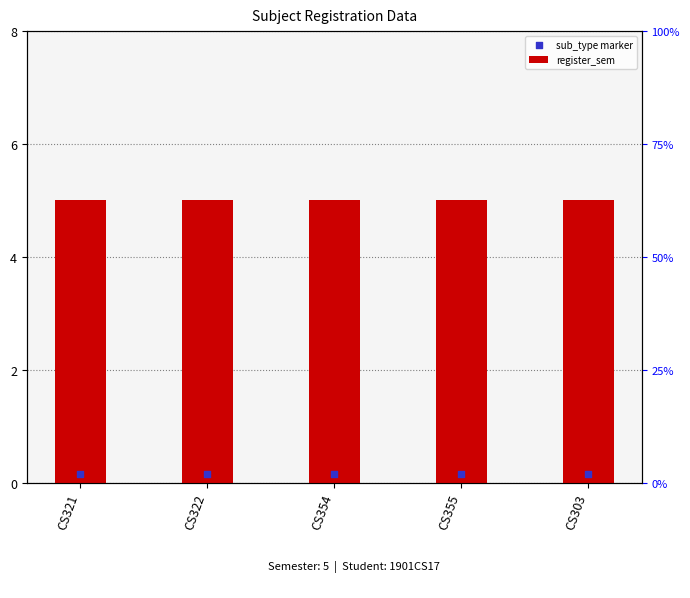

What is the total value across all series at CS303?

5.2